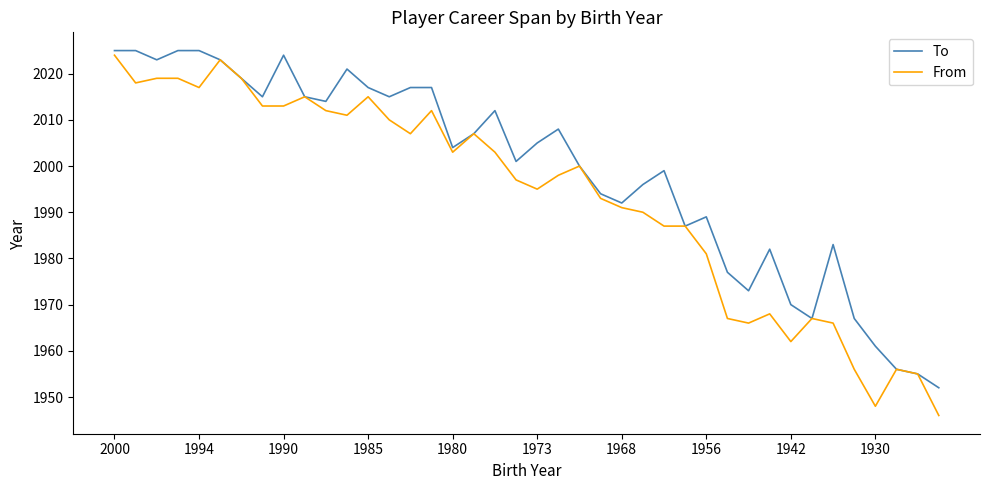

Which series has the largest range (max minus min)?

From